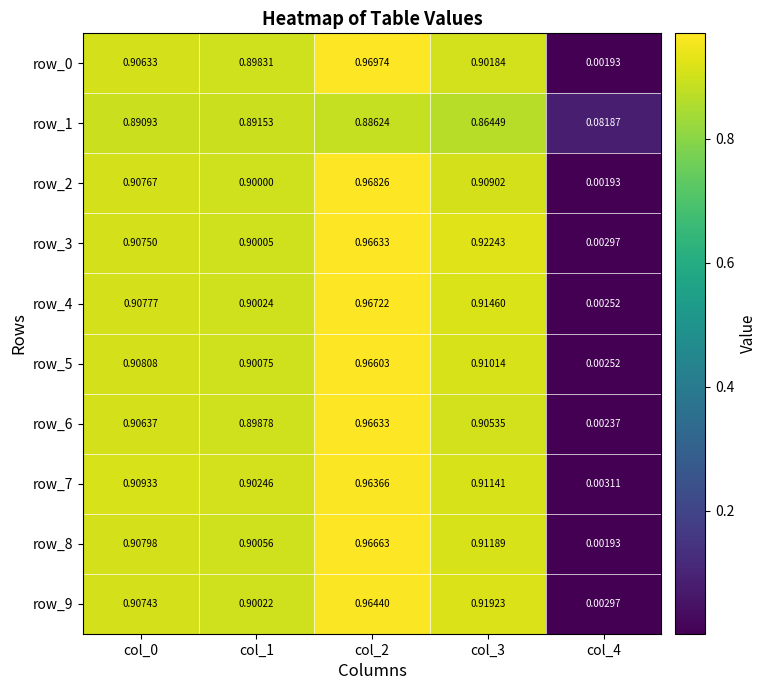

Is the value of row_4 at col_1 greater than the value of row_2 at col_4?

Yes